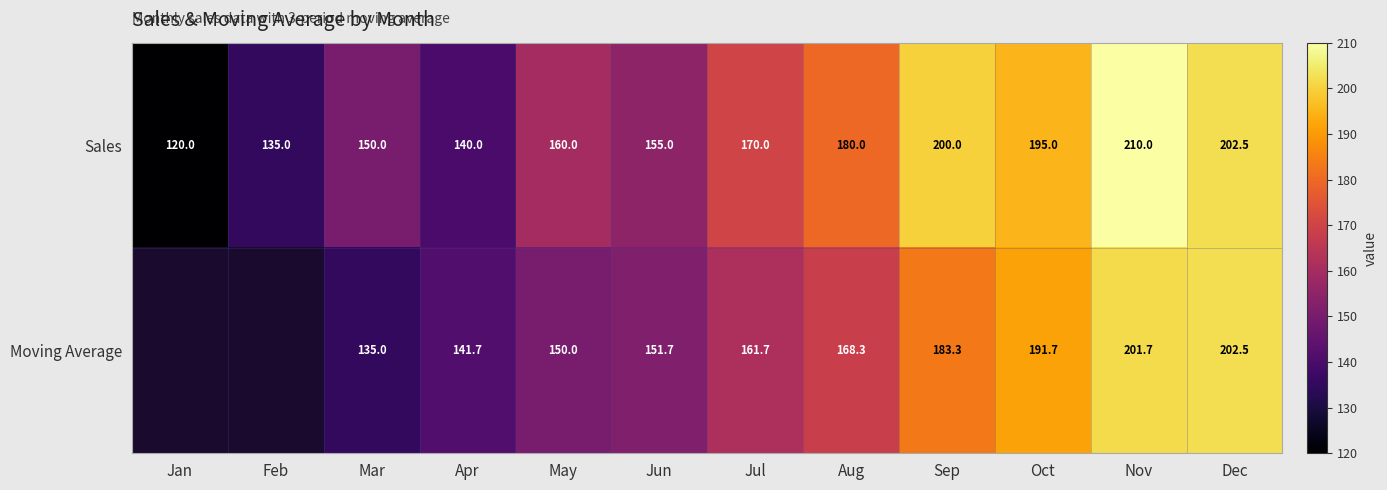

Is it true that Moving Average equals 201.7 at Nov?

True